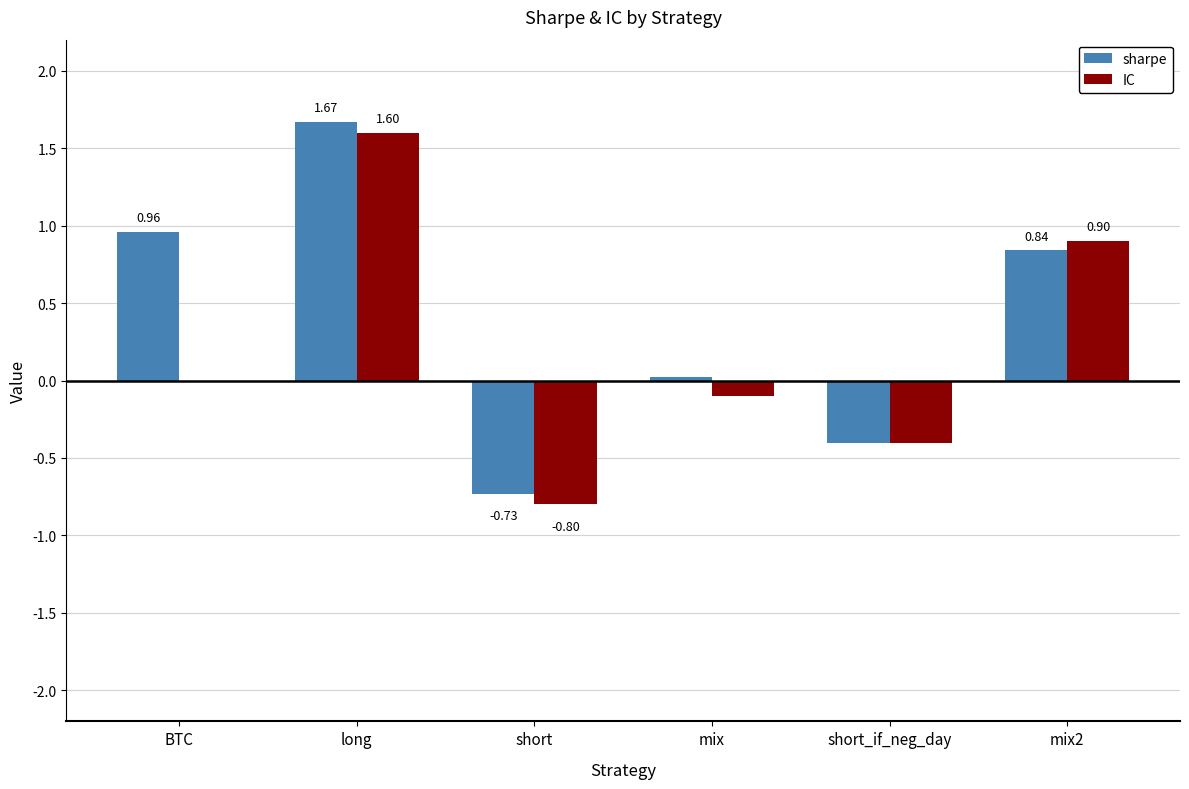

Is it true that sharpe equals 0.5 at long?

False